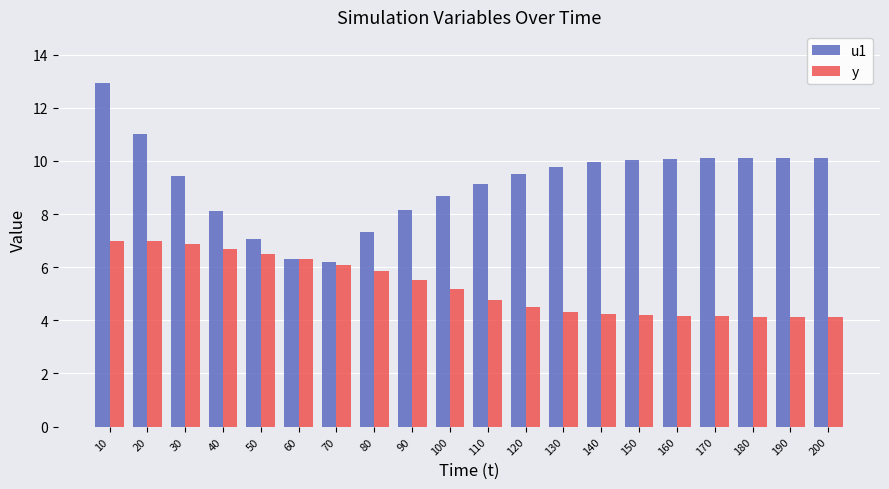

True or false: y has a value of 3.1 at 100.

False